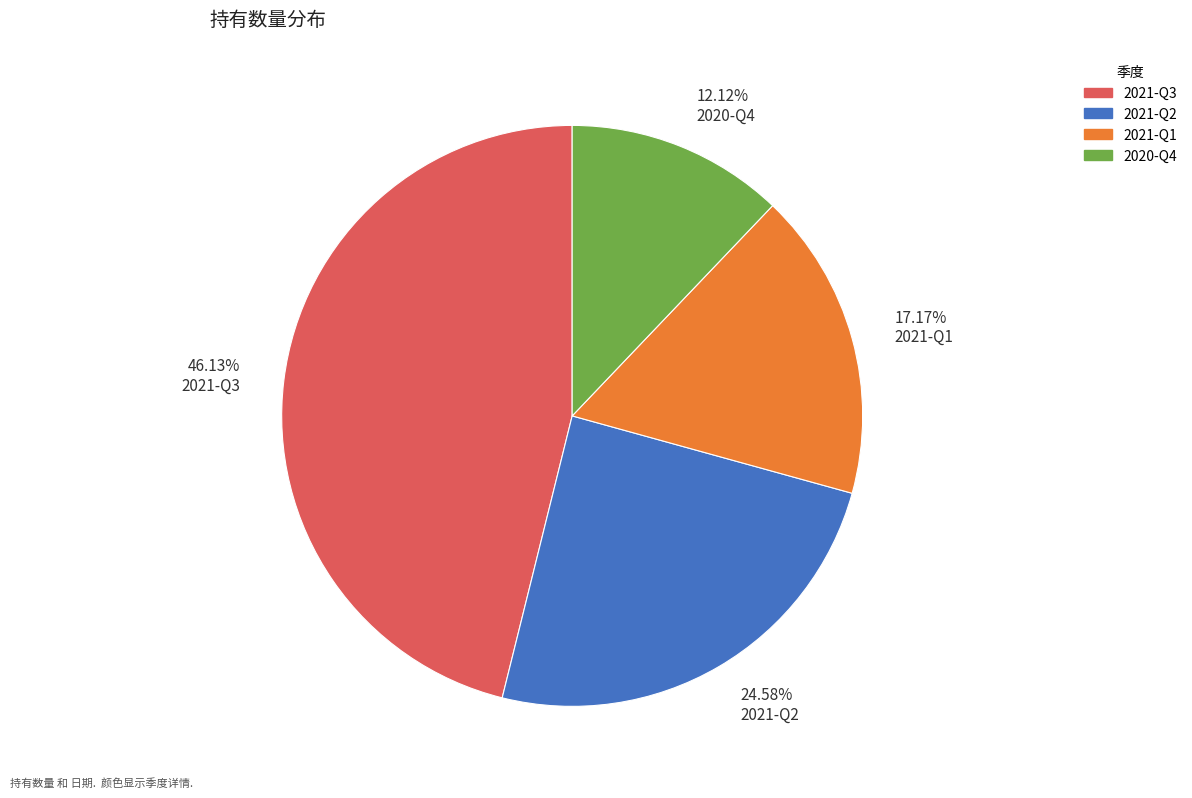

To the nearest percent, what is the difference between the largest and smallest slice percentages?

34%